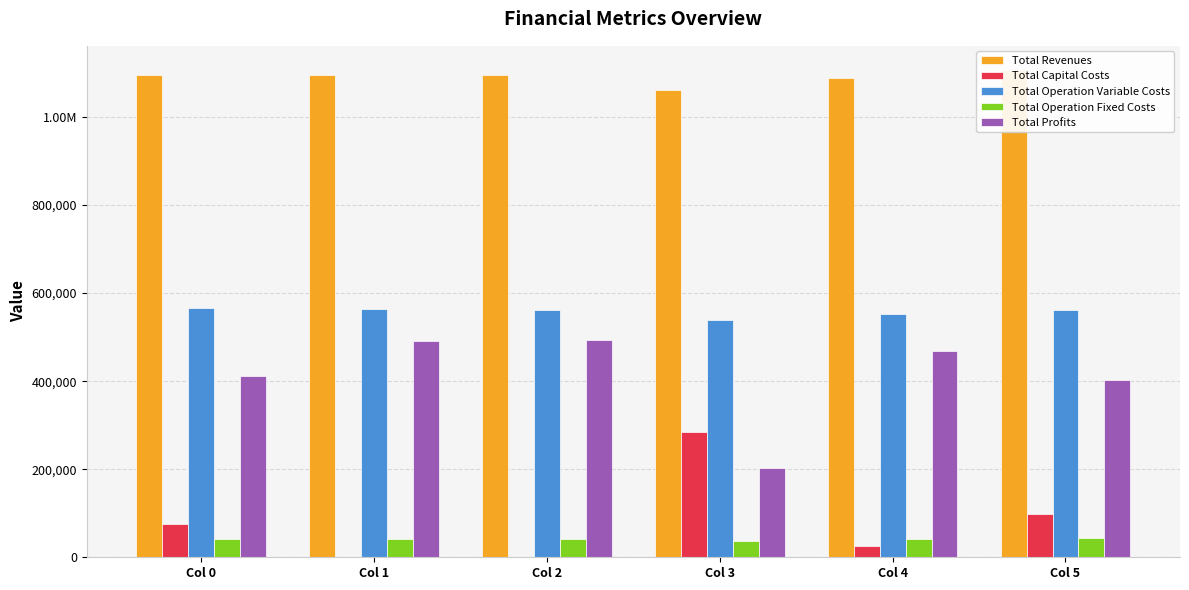

What is the total value across all series at Col 3?

2123887.1